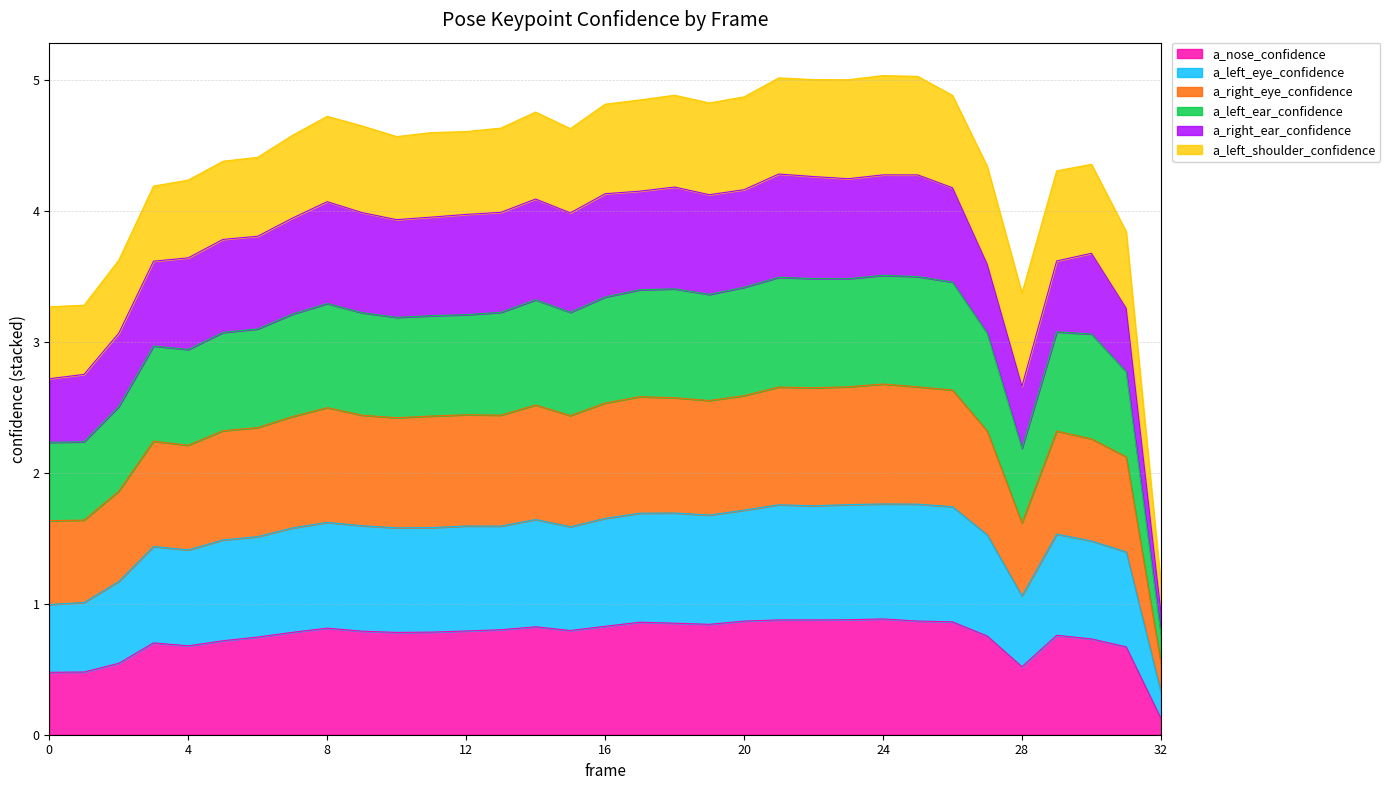

What is the difference between the a_nose_confidence values at 5 and 20?

0.1